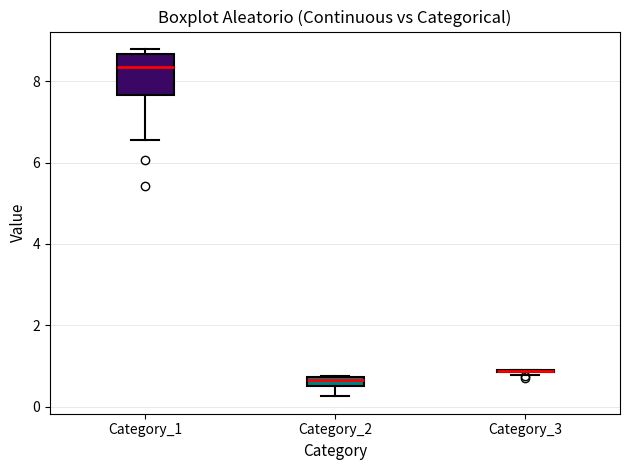

Comparing the boxes themselves (not the whiskers), which one is the tallest?

Category_1